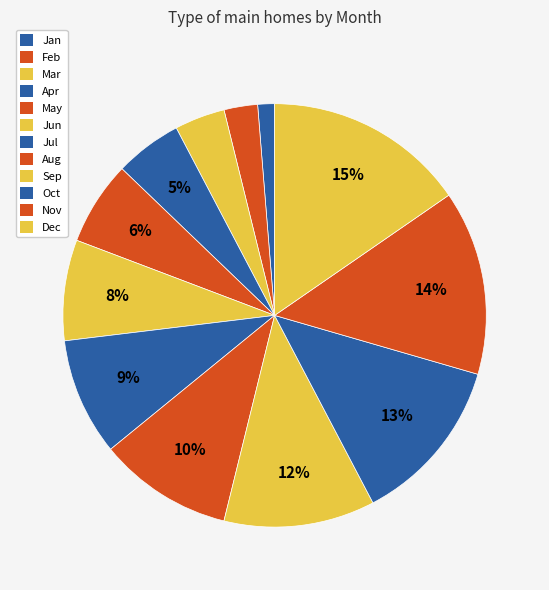

Count the number of slices in the pie.

12